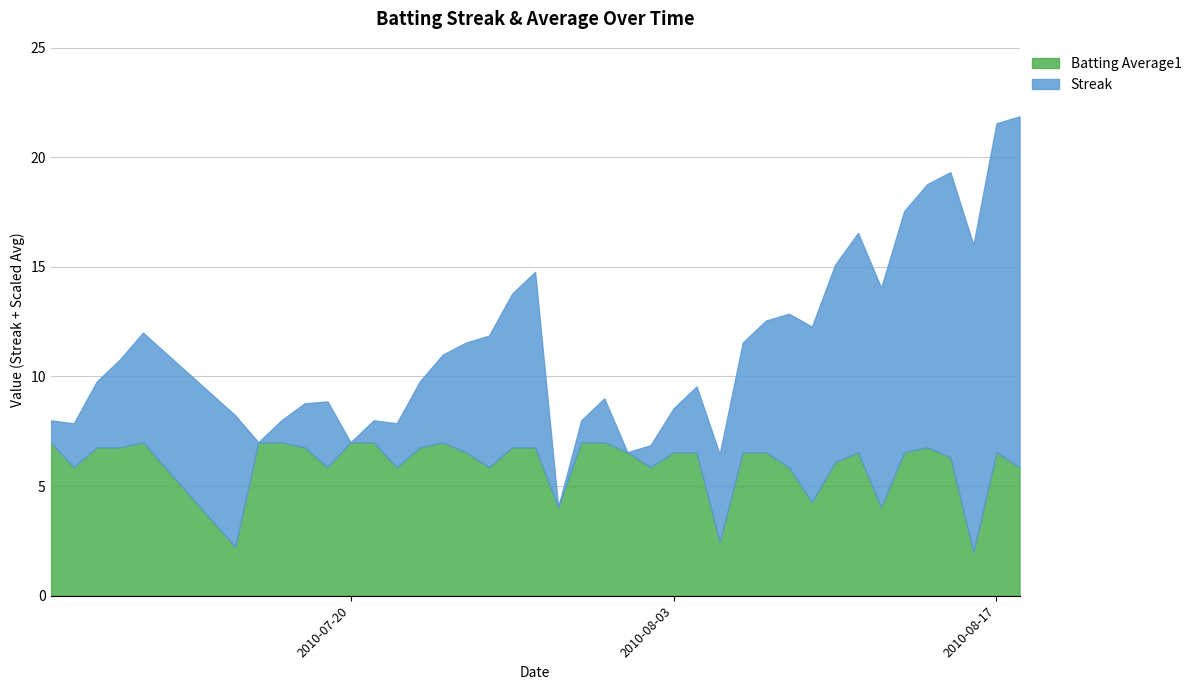

Where do Batting Average1 and Streak first cross each other?

5 and 6